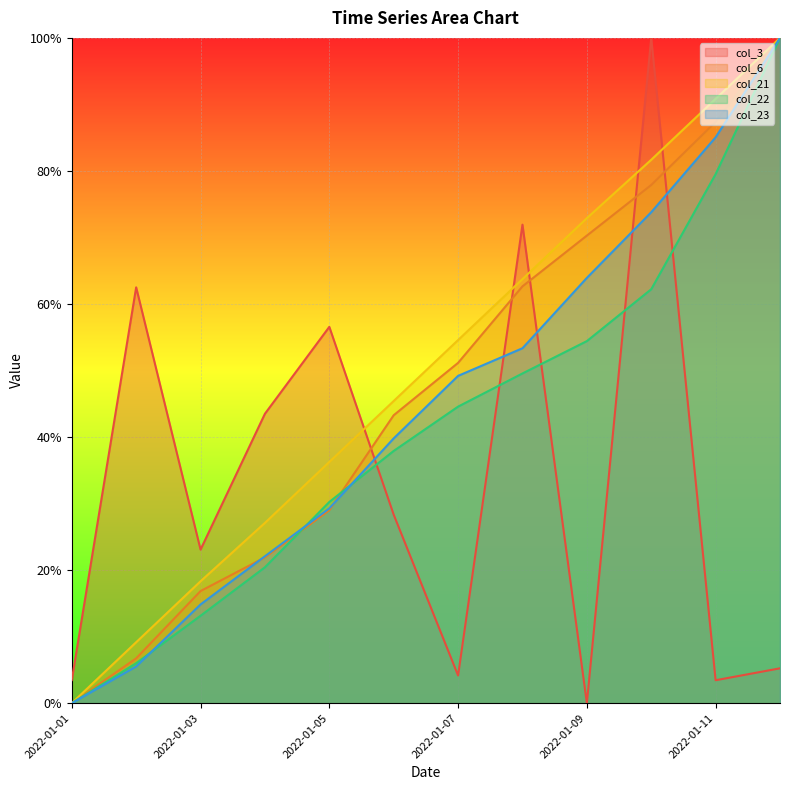

At which category is the sum across all series the highest?

2022-01-12